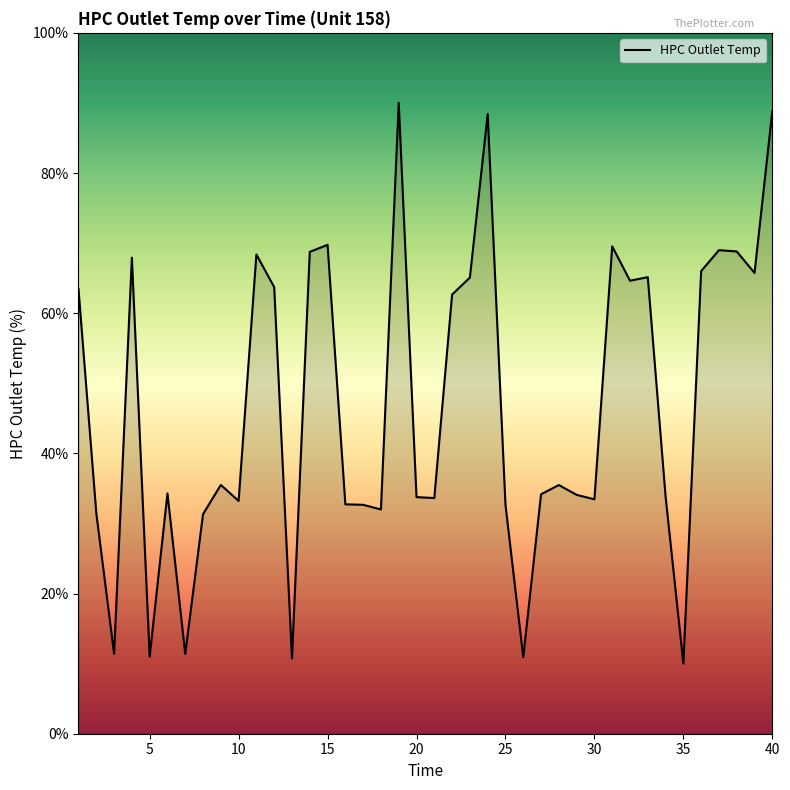

What is the sum of all values?

1865.6